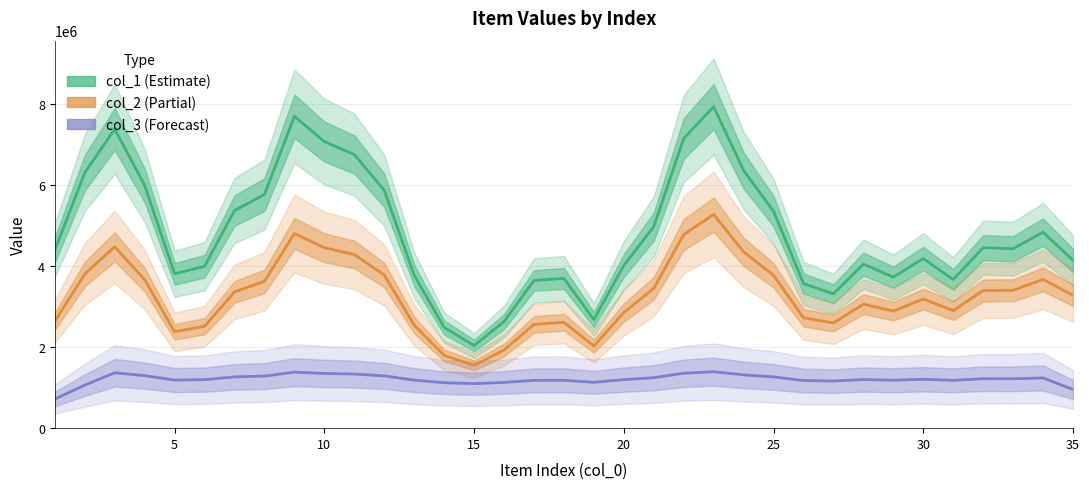

What is the difference between the maximum and second lowest values in the col_1 (Estimate) series?

5456396.2